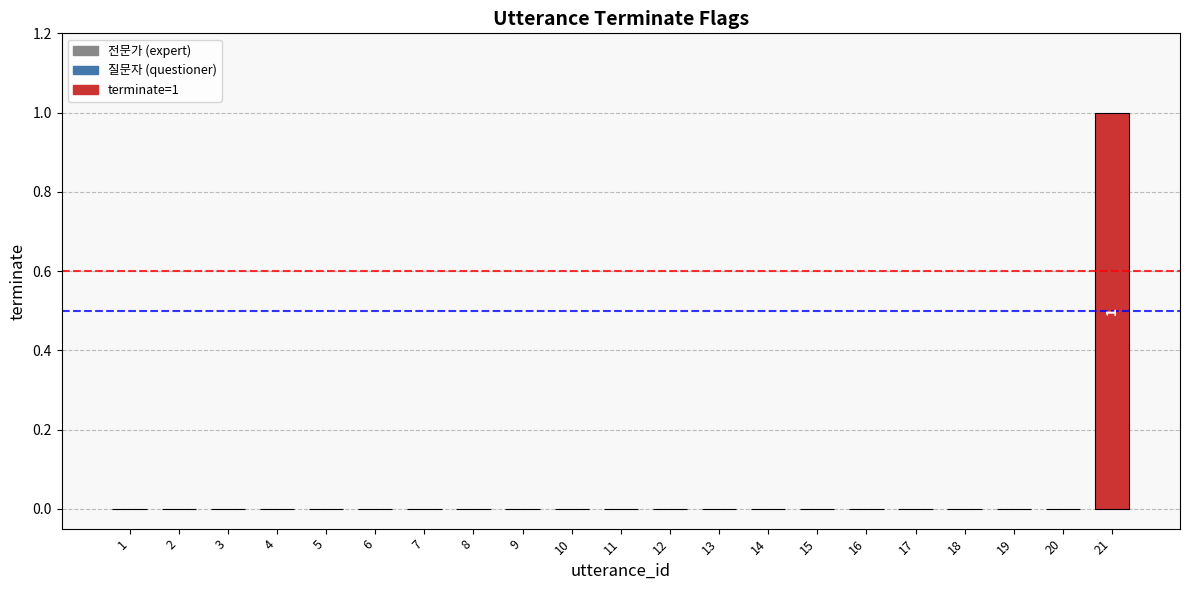

How many values are between 0 and 1?

21